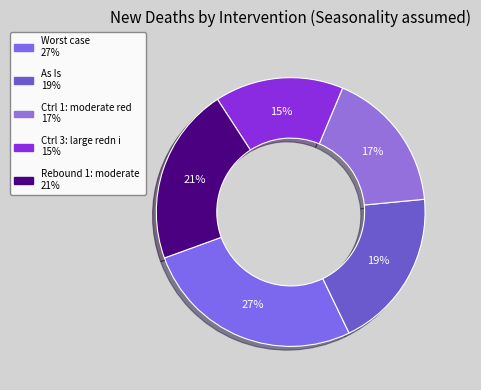

To the nearest percent, what is the average slice percentage?

20%